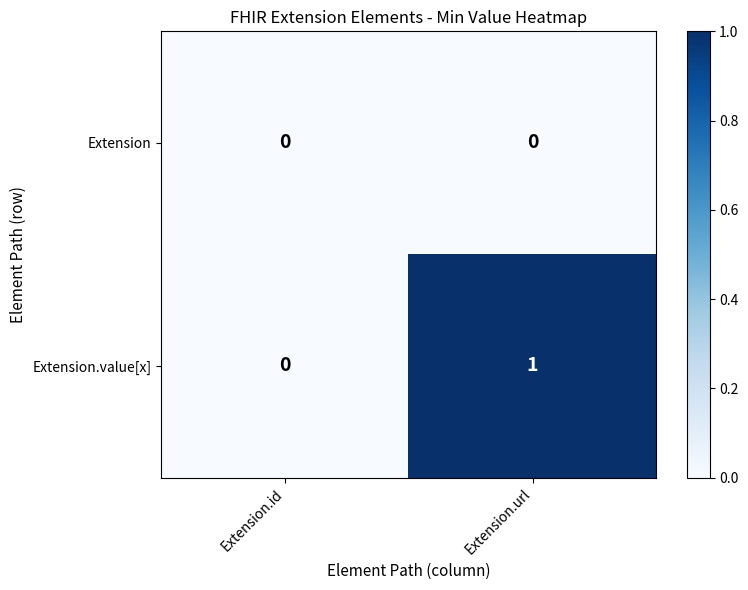

How many data points in Extension.value[x] are less than 1?

1